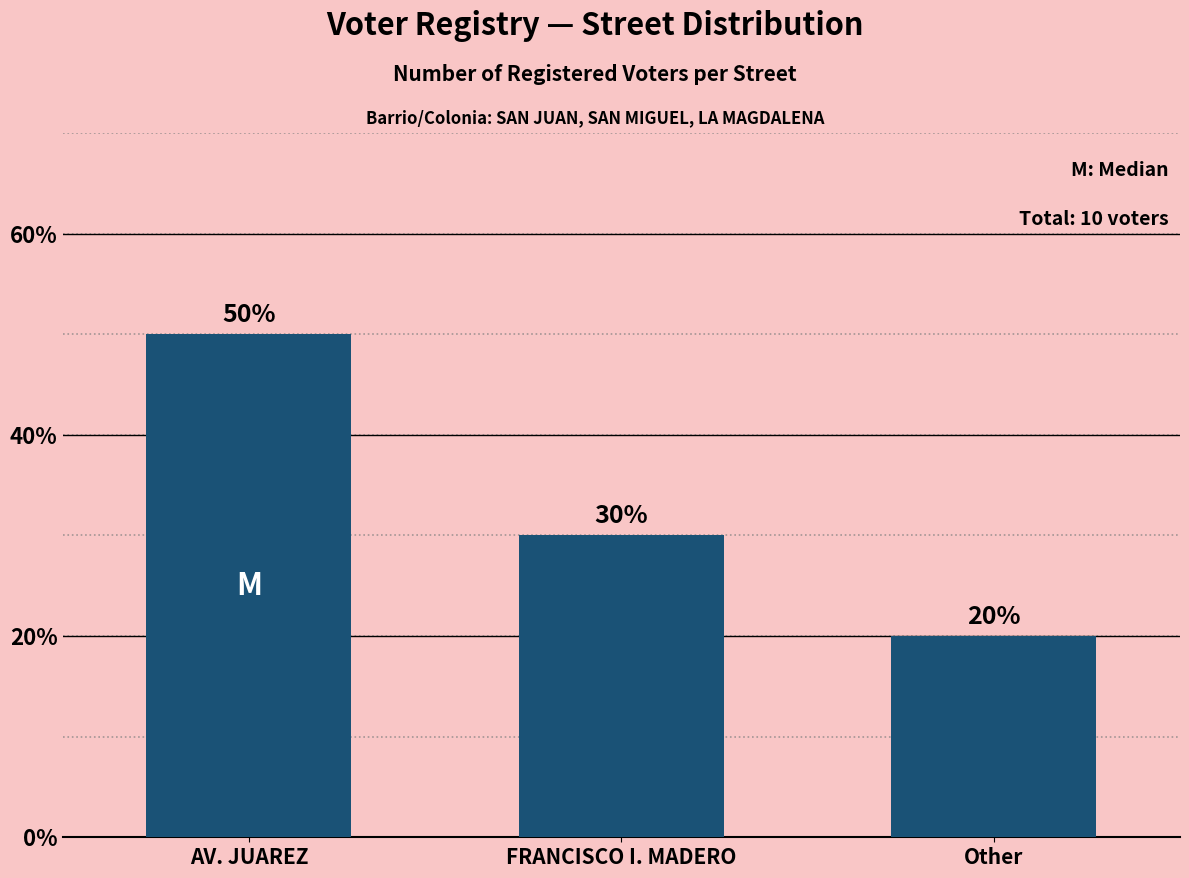

Are the bars horizontal?

No